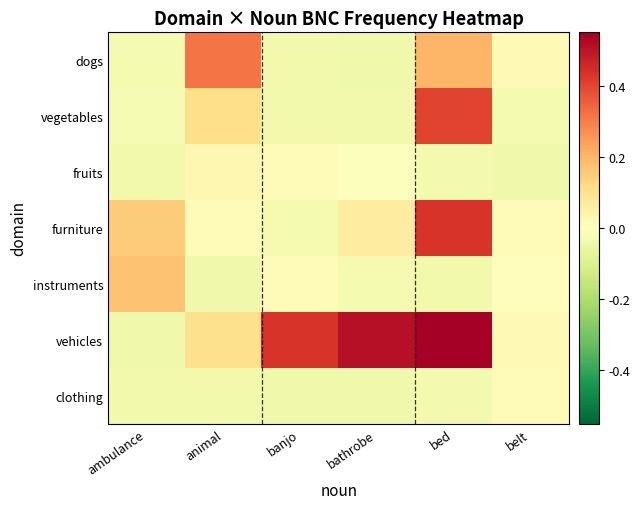

Which series has the largest range (max minus min)?

vehicles